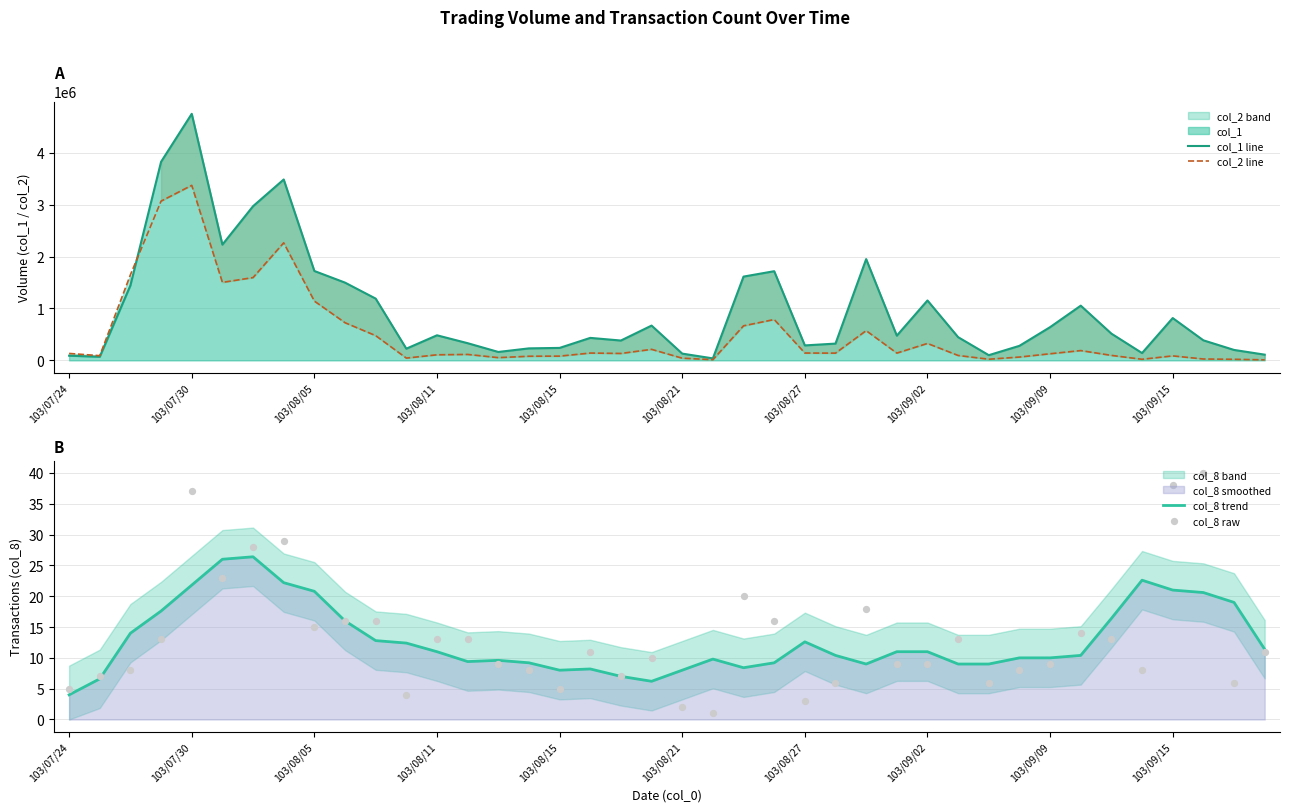

Which series contains the highest Y value?

col_1 line